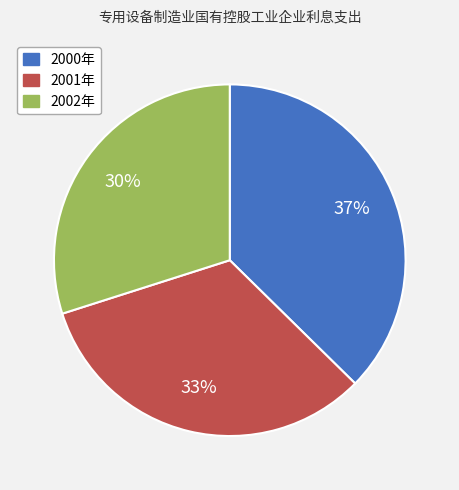

Is there any slice that represents more than half of the pie?

No